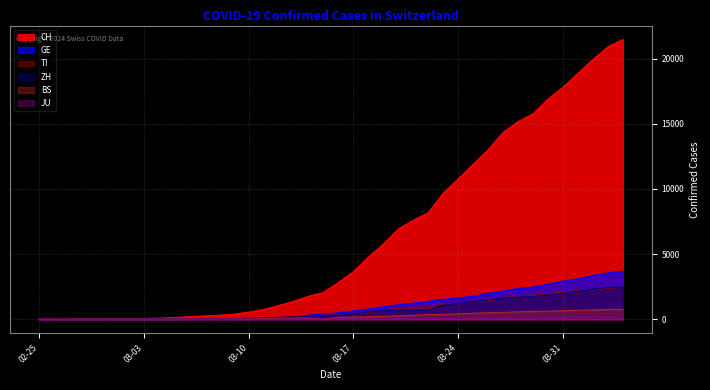

What is the label of the 27th point from the left?

2020-03-22